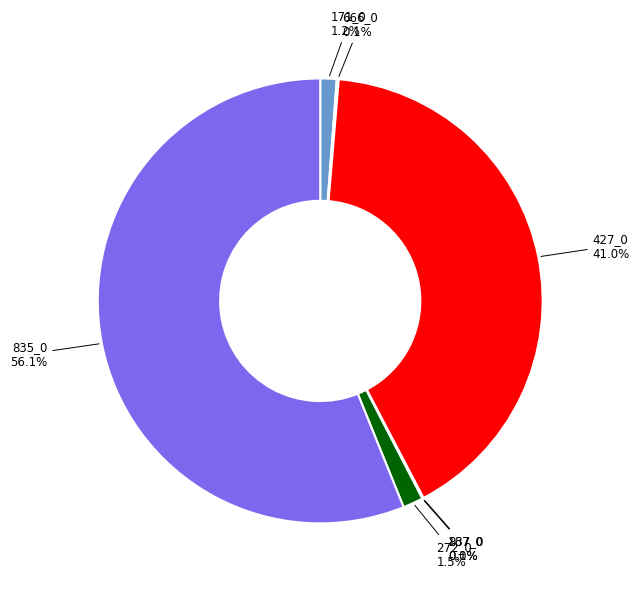

Is 272_0 the majority of the pie?

No